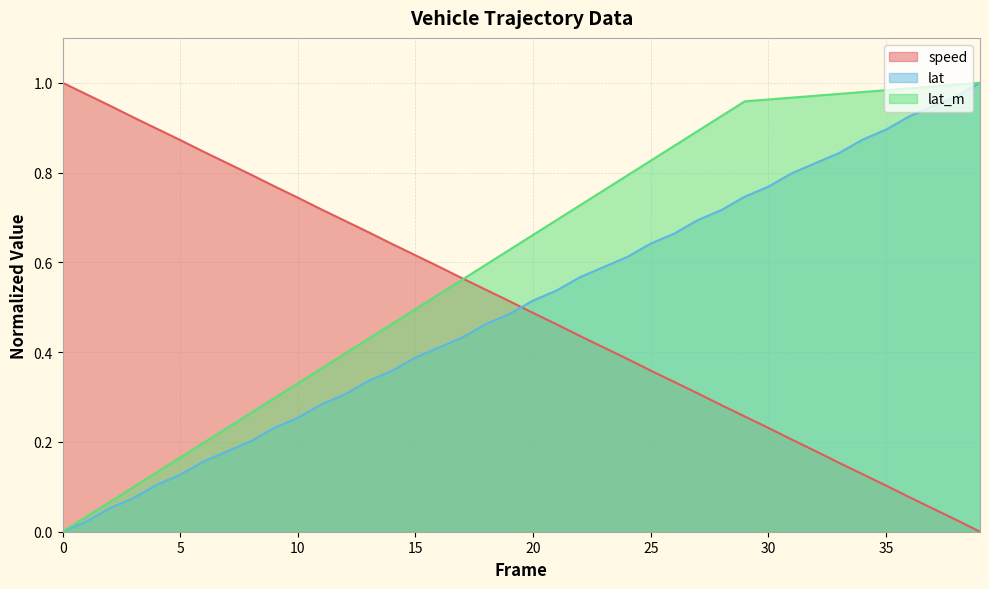

Which series has the largest total across all categories?

lat_m